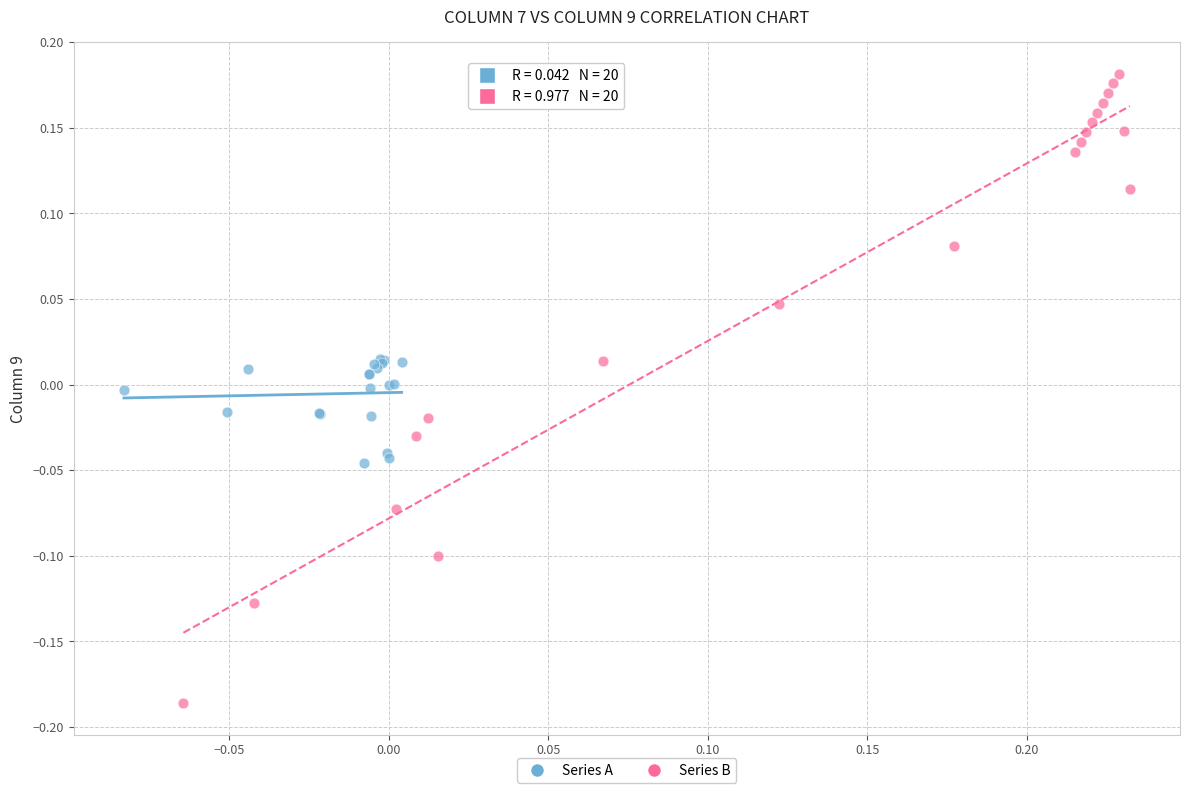

Which series contains the highest Y value?

Series B